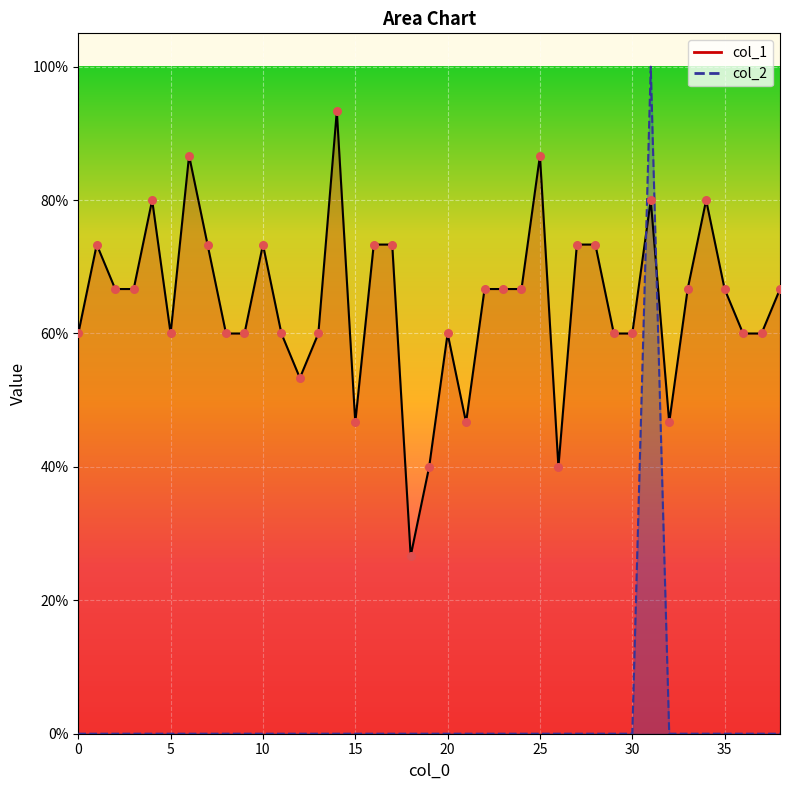

What are all the series names shown in the legend?

col_1, col_2